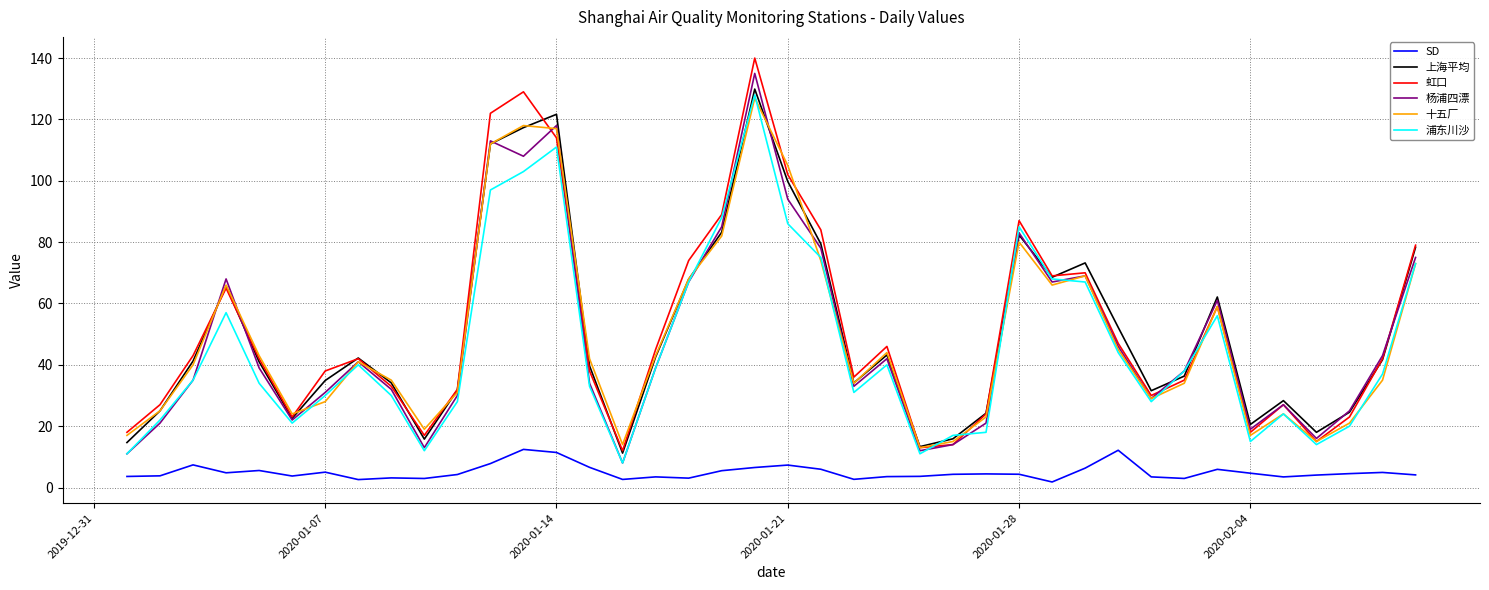

What is the sum of all 浦东川沙 values?

1841.0